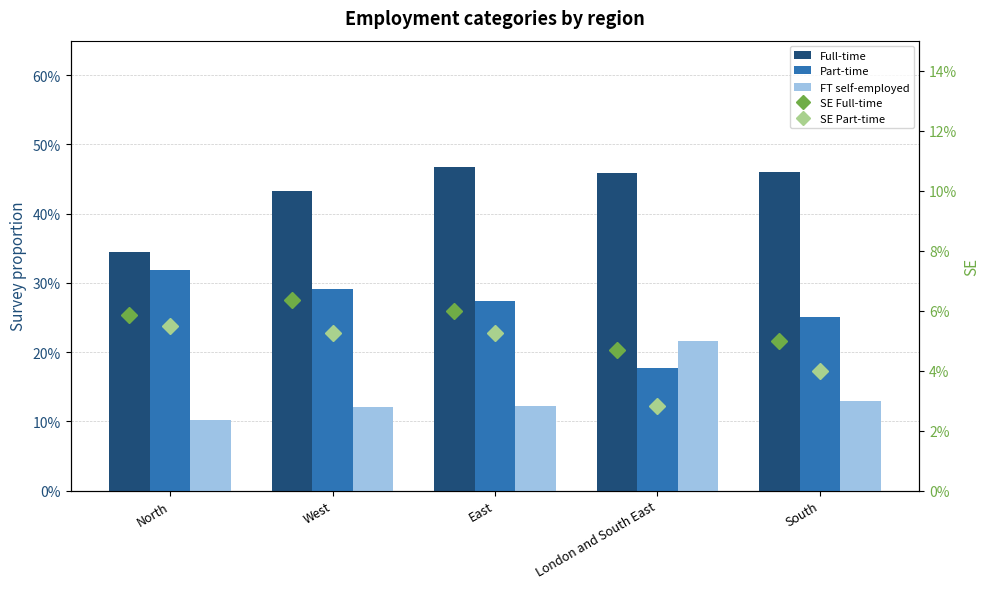

True or false: Part-time has a value of 0.3 at East.

True